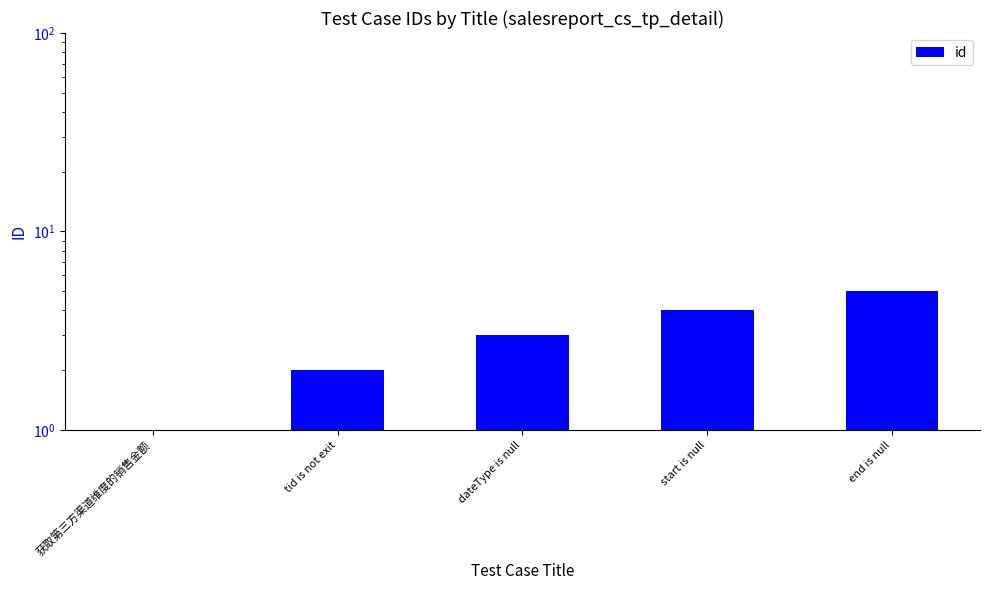

Reading left to right, extract all data points from this chart.

获取第三方渠道维度的销售金额=1	tid is not exit=2	dateType is null=3	start is null=4	end is null=5